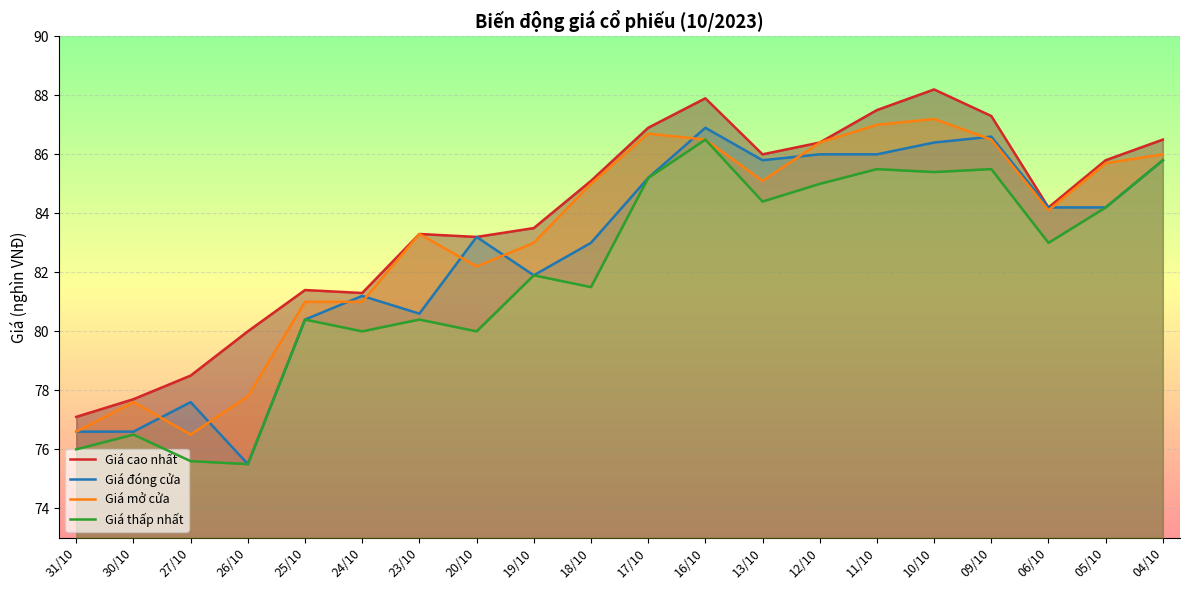

What position from the left is 25/10?

5